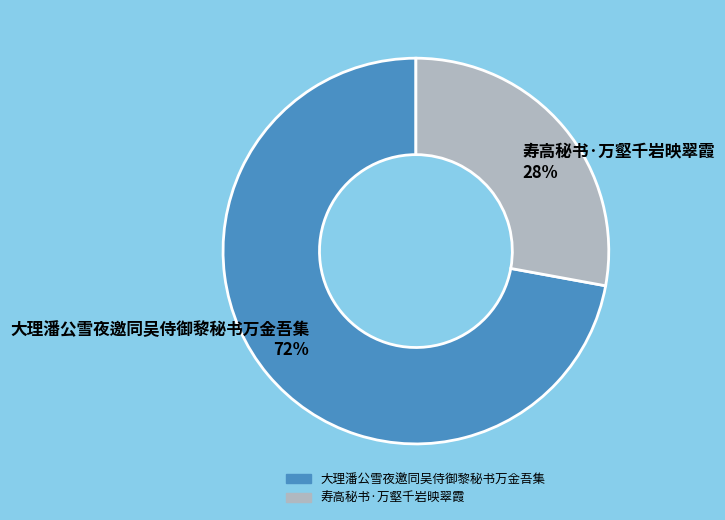

To the nearest percent, what is the average slice percentage?

50%